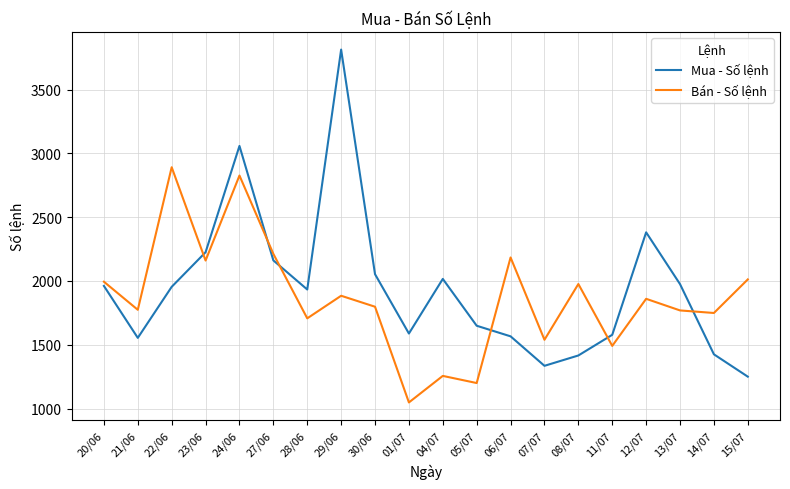

At which category is the sum across all series the highest?

24/06